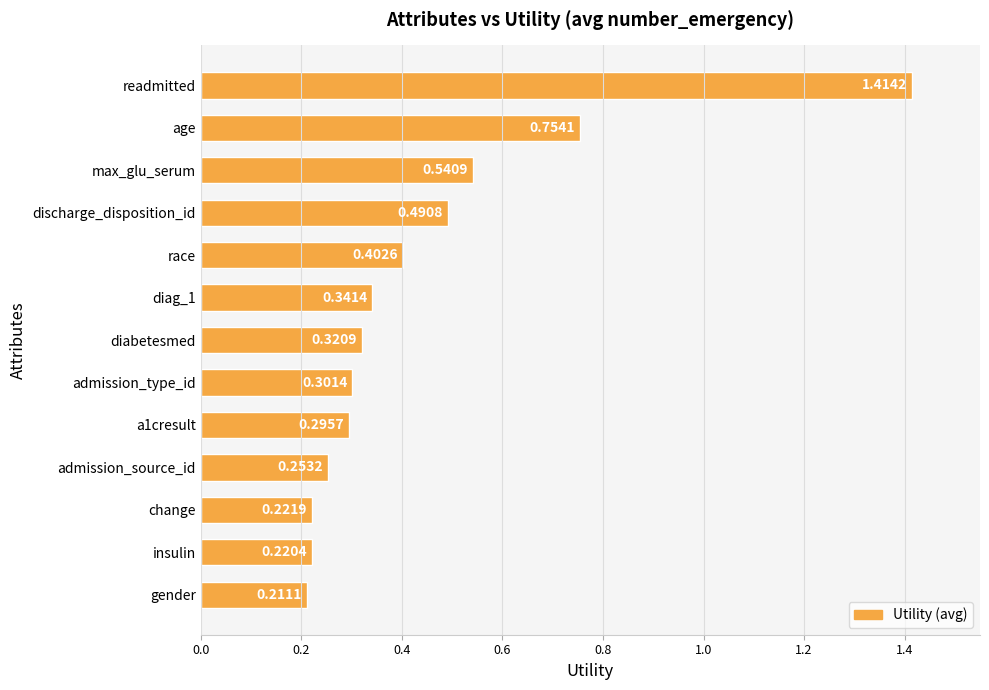

Which category has the lowest value across all series?

gender